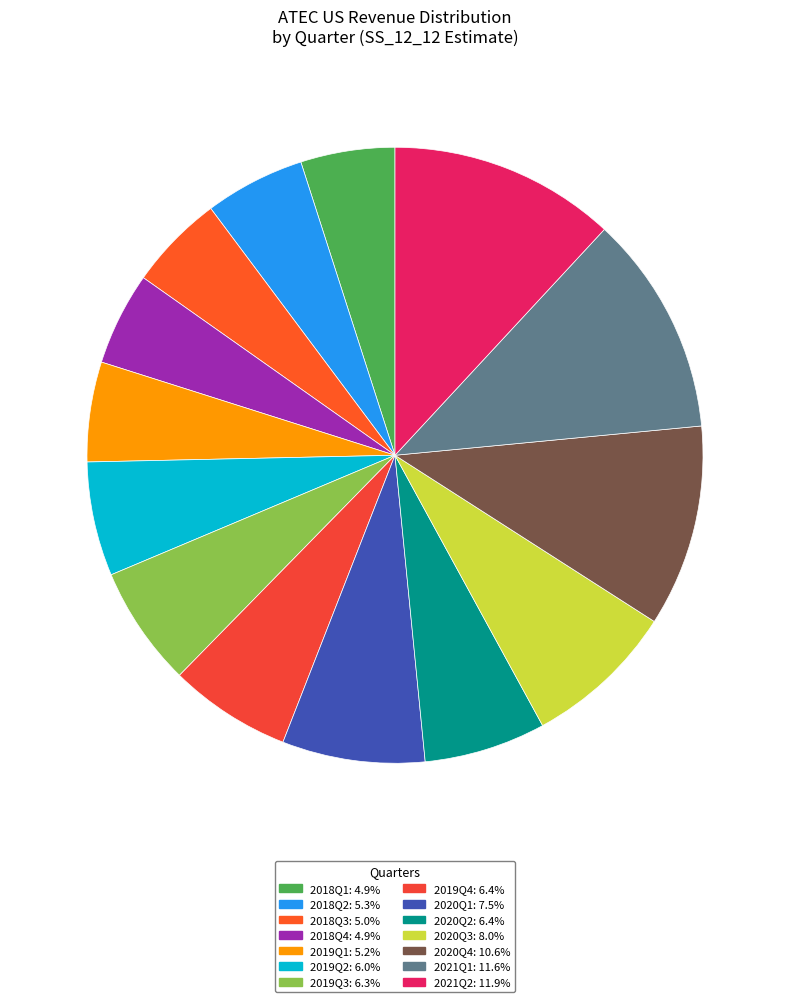

To the nearest percent, what portion does 2019Q4 represent?

6%